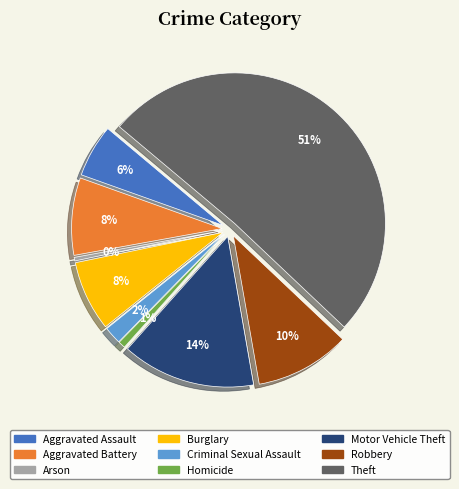

How much of the chart is everything except Criminal Sexual Assault?

98.1%